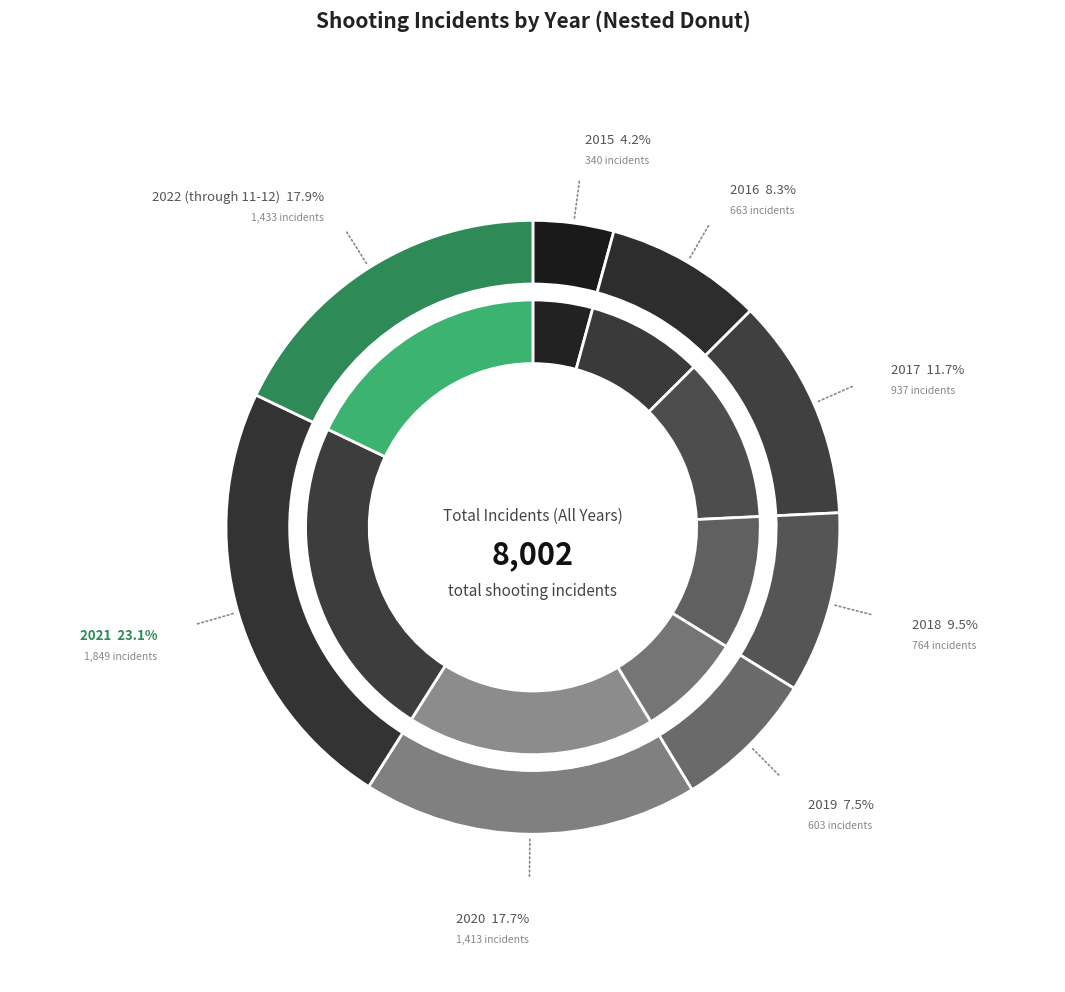

What percentage is the 2017 slice, to the nearest percent?

12%